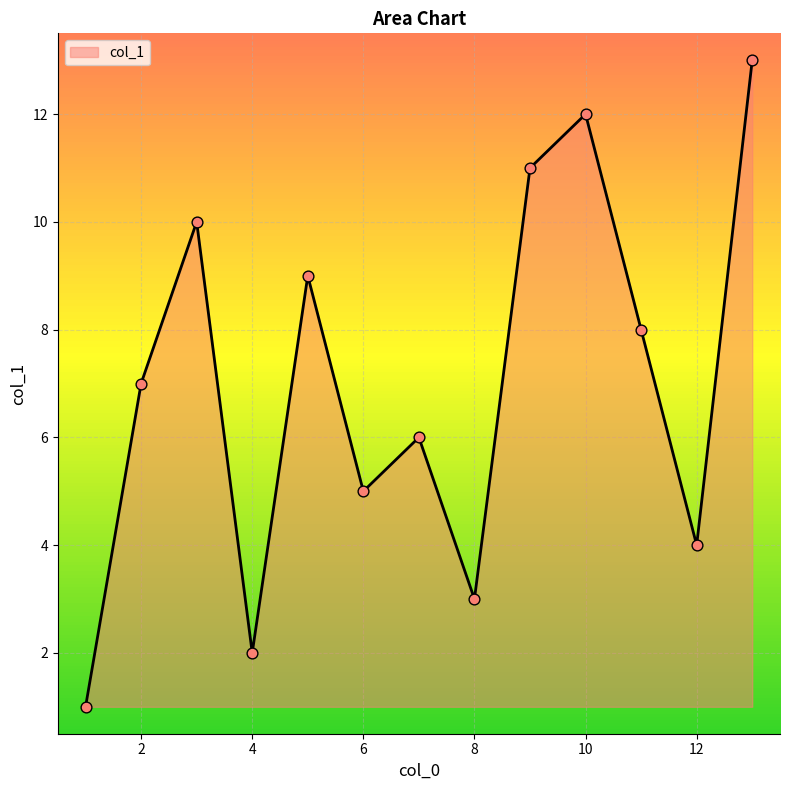

What is the difference between the maximum and minimum values?

12